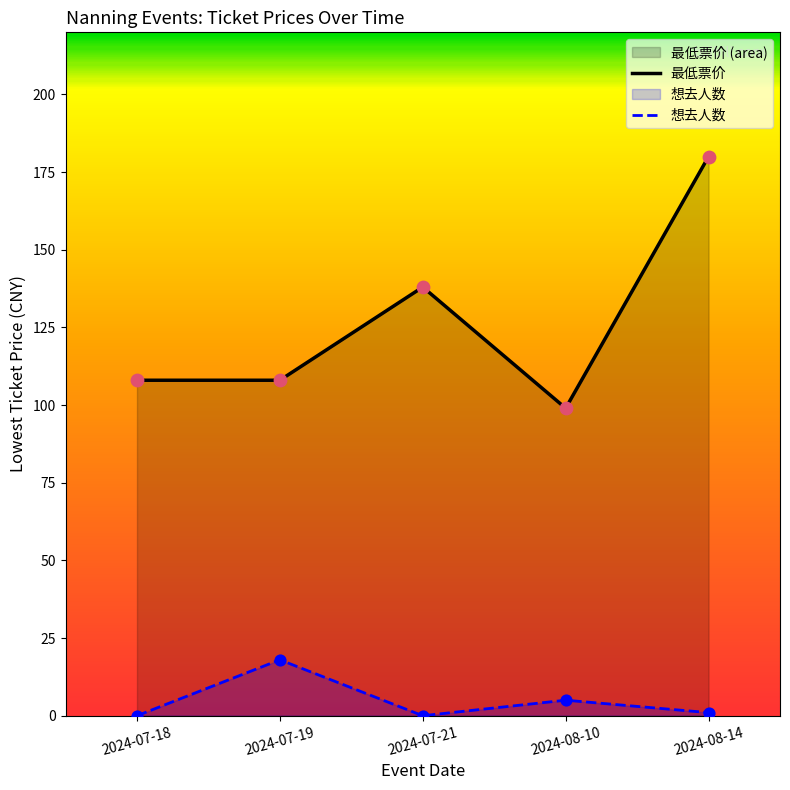

Which series has the widest spread of Y values?

最低票价